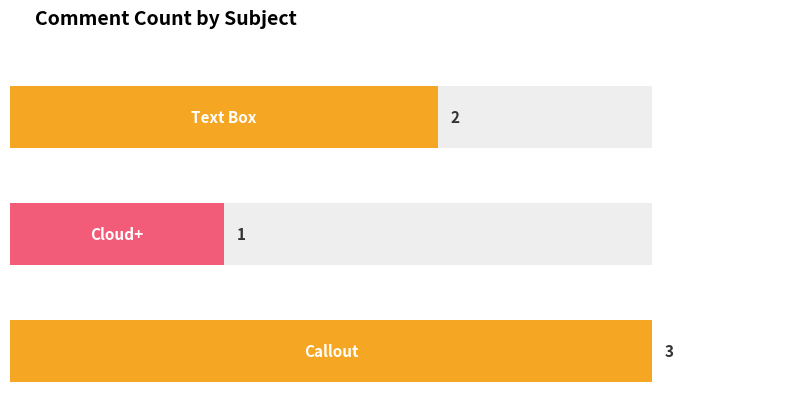

How many series are shown in this chart?

1